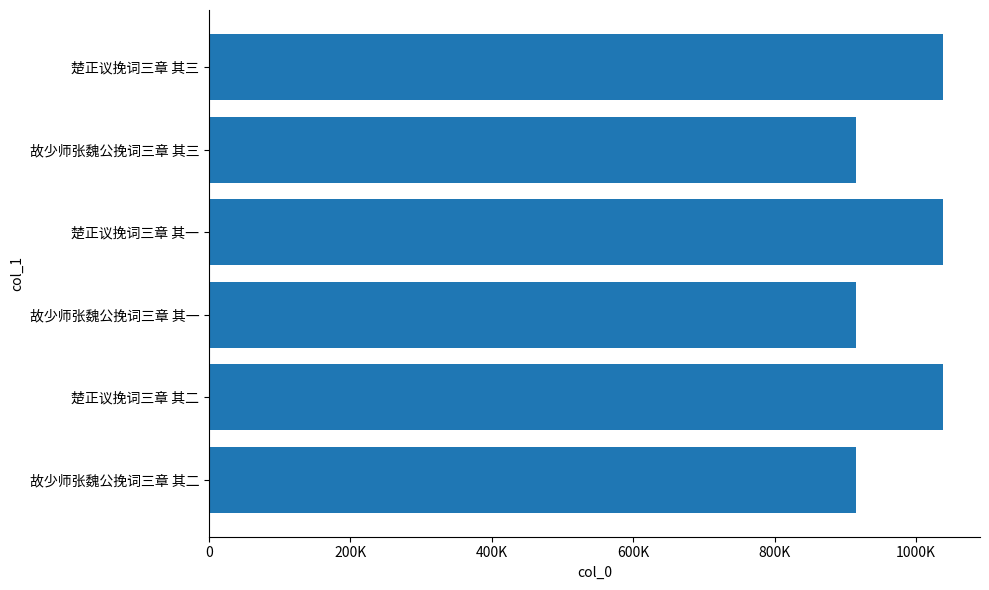

What is the sum of all values?

5858583